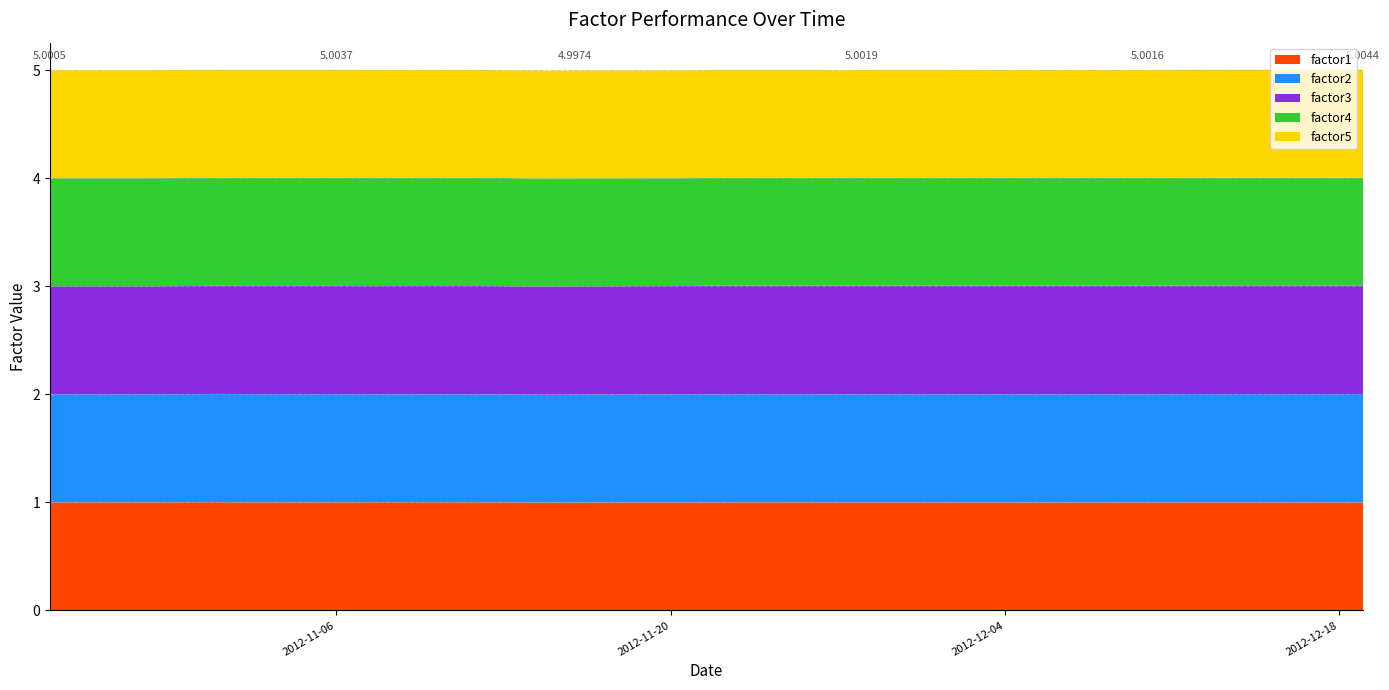

Reading left to right, list all the values displayed in this chart.

factor1: 2012-10-25=1.0	2012-10-26=1.0	2012-10-29=1.0	2012-10-30=1.0	2012-10-31=1.0	2012-11-01=1.0	2012-11-02=1.0	2012-11-05=1.0	2012-11-06=1.0	2012-11-07=1.0	2012-11-08=1.0	2012-11-09=1.0	2012-11-12=1.0	2012-11-13=1.0	2012-11-14=1.0	2012-11-15=1.0	2012-11-16=1.0	2012-11-19=1.0	2012-11-20=1.0	2012-11-21=1.0	2012-11-22=1.0	2012-11-23=1.0	2012-11-26=1.0	2012-11-27=1.0	2012-11-28=1.0	2012-11-29=1.0	2012-11-30=1.0	2012-12-03=1.0	2012-12-04=1.0	2012-12-05=1.0	2012-12-06=1.0	2012-12-07=1.0	2012-12-10=1.0	2012-12-11=1.0	2012-12-12=1.0	2012-12-13=1.0	2012-12-14=1.0	2012-12-17=1.0	2012-12-18=1.0	2012-12-19=1.0
factor2: 2012-10-25=1.0	2012-10-26=1.0	2012-10-29=1.0	2012-10-30=1.0	2012-10-31=1.0	2012-11-01=1.0	2012-11-02=1.0	2012-11-05=1.0	2012-11-06=1.0	2012-11-07=1.0	2012-11-08=1.0	2012-11-09=1.0	2012-11-12=1.0	2012-11-13=1.0	2012-11-14=1.0	2012-11-15=1.0	2012-11-16=1.0	2012-11-19=1.0	2012-11-20=1.0	2012-11-21=1.0	2012-11-22=1.0	2012-11-23=1.0	2012-11-26=1.0	2012-11-27=1.0	2012-11-28=1.0	2012-11-29=1.0	2012-11-30=1.0	2012-12-03=1.0	2012-12-04=1.0	2012-12-05=1.0	2012-12-06=1.0	2012-12-07=1.0	2012-12-10=1.0	2012-12-11=1.0	2012-12-12=1.0	2012-12-13=1.0	2012-12-14=1.0	2012-12-17=1.0	2012-12-18=1.0	2012-12-19=1.0
factor3: 2012-10-25=1.0	2012-10-26=1.0	2012-10-29=1.0	2012-10-30=1.0	2012-10-31=1.0	2012-11-01=1.0	2012-11-02=1.0	2012-11-05=1.0	2012-11-06=1.0	2012-11-07=1.0	2012-11-08=1.0	2012-11-09=1.0	2012-11-12=1.0	2012-11-13=1.0	2012-11-14=1.0	2012-11-15=1.0	2012-11-16=1.0	2012-11-19=1.0	2012-11-20=1.0	2012-11-21=1.0	2012-11-22=1.0	2012-11-23=1.0	2012-11-26=1.0	2012-11-27=1.0	2012-11-28=1.0	2012-11-29=1.0	2012-11-30=1.0	2012-12-03=1.0	2012-12-04=1.0	2012-12-05=1.0	2012-12-06=1.0	2012-12-07=1.0	2012-12-10=1.0	2012-12-11=1.0	2012-12-12=1.0	2012-12-13=1.0	2012-12-14=1.0	2012-12-17=1.0	2012-12-18=1.0	2012-12-19=1.0
factor4: 2012-10-25=1.0	2012-10-26=1.0	2012-10-29=1.0	2012-10-30=1.0	2012-10-31=1.0	2012-11-01=1.0	2012-11-02=1.0	2012-11-05=1.0	2012-11-06=1.0	2012-11-07=1.0	2012-11-08=1.0	2012-11-09=1.0	2012-11-12=1.0	2012-11-13=1.0	2012-11-14=1.0	2012-11-15=1.0	2012-11-16=1.0	2012-11-19=1.0	2012-11-20=1.0	2012-11-21=1.0	2012-11-22=1.0	2012-11-23=1.0	2012-11-26=1.0	2012-11-27=1.0	2012-11-28=1.0	2012-11-29=1.0	2012-11-30=1.0	2012-12-03=1.0	2012-12-04=1.0	2012-12-05=1.0	2012-12-06=1.0	2012-12-07=1.0	2012-12-10=1.0	2012-12-11=1.0	2012-12-12=1.0	2012-12-13=1.0	2012-12-14=1.0	2012-12-17=1.0	2012-12-18=1.0	2012-12-19=1.0
factor5: 2012-10-25=1.0	2012-10-26=1.0	2012-10-29=1.0	2012-10-30=1.0	2012-10-31=1.0	2012-11-01=1.0	2012-11-02=1.0	2012-11-05=1.0	2012-11-06=1.0	2012-11-07=1.0	2012-11-08=1.0	2012-11-09=1.0	2012-11-12=1.0	2012-11-13=1.0	2012-11-14=1.0	2012-11-15=1.0	2012-11-16=1.0	2012-11-19=1.0	2012-11-20=1.0	2012-11-21=1.0	2012-11-22=1.0	2012-11-23=1.0	2012-11-26=1.0	2012-11-27=1.0	2012-11-28=1.0	2012-11-29=1.0	2012-11-30=1.0	2012-12-03=1.0	2012-12-04=1.0	2012-12-05=1.0	2012-12-06=1.0	2012-12-07=1.0	2012-12-10=1.0	2012-12-11=1.0	2012-12-12=1.0	2012-12-13=1.0	2012-12-14=1.0	2012-12-17=1.0	2012-12-18=1.0	2012-12-19=1.0